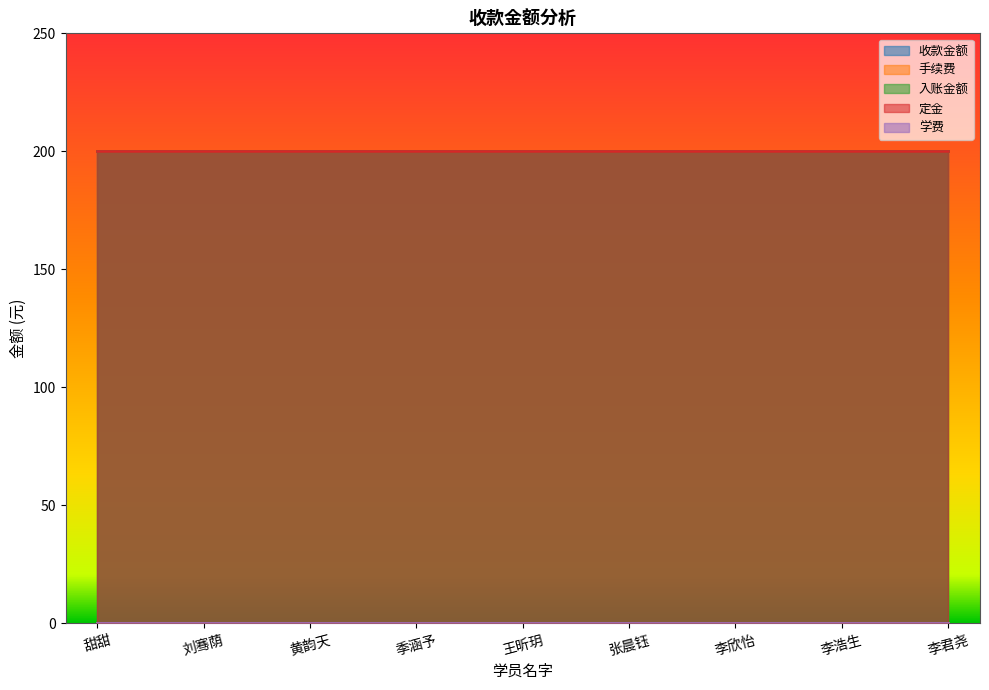

Which series has the largest total across all categories?

收款金额